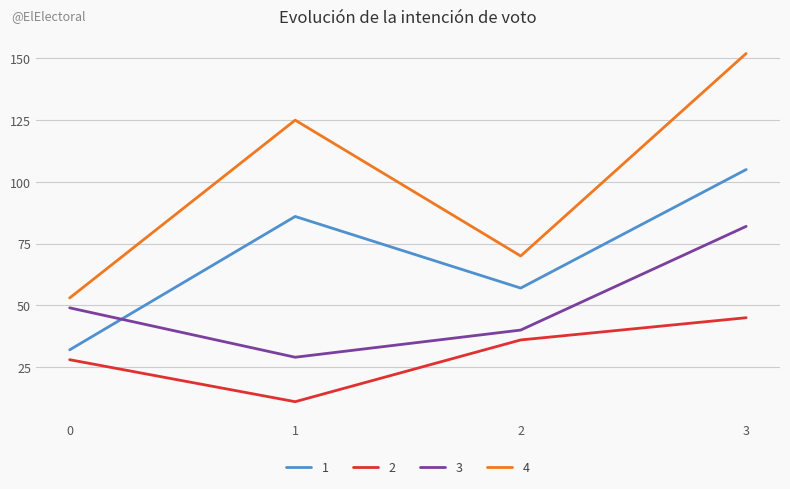

What is the sum of all 2 values?

120